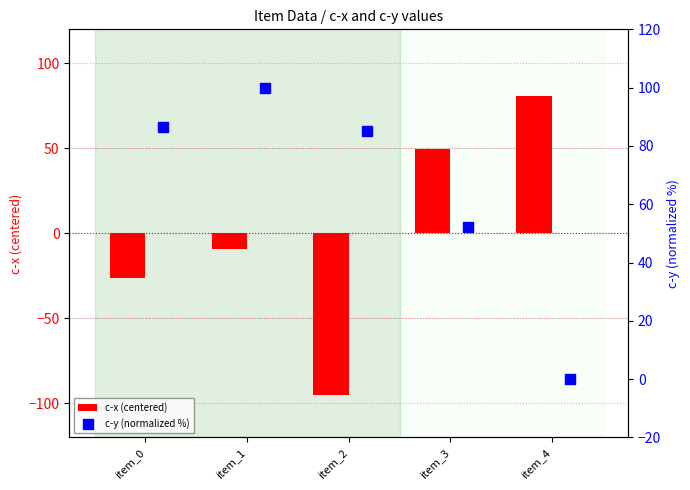

Which series has the largest total across all categories?

c-y (normalized %)